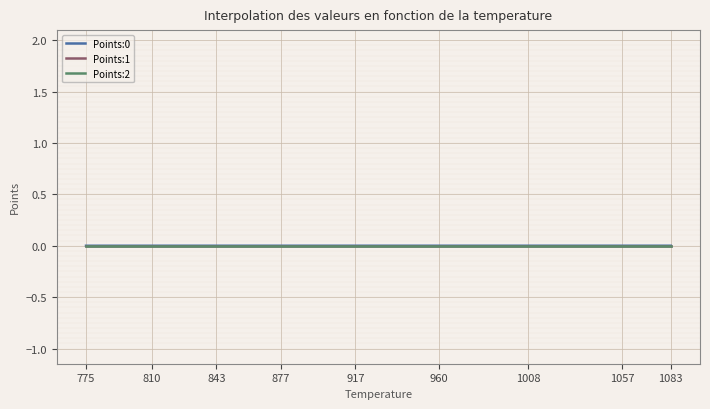

How many lines are shown in the chart?

3